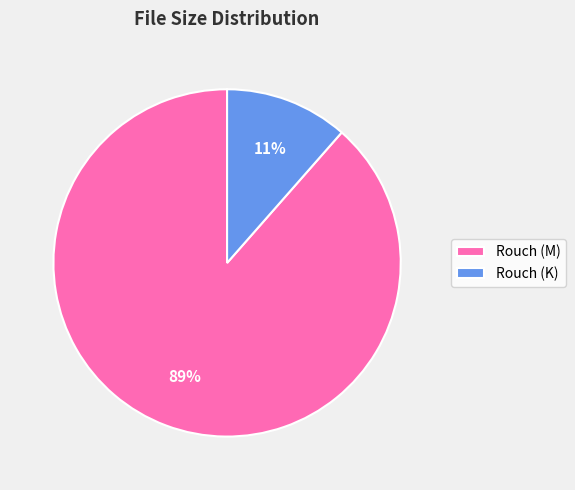

How many slices are in this pie chart?

2